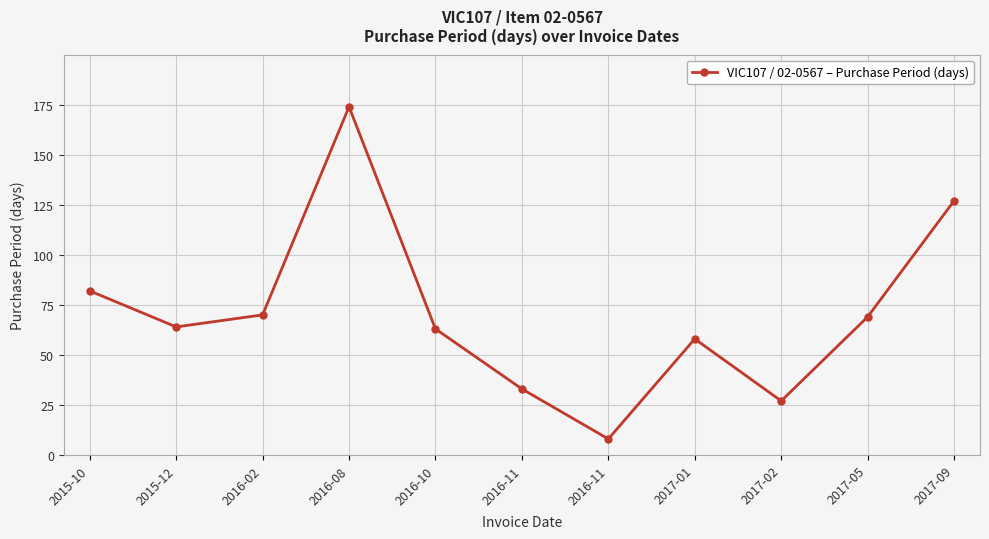

How many lines are shown in the chart?

1